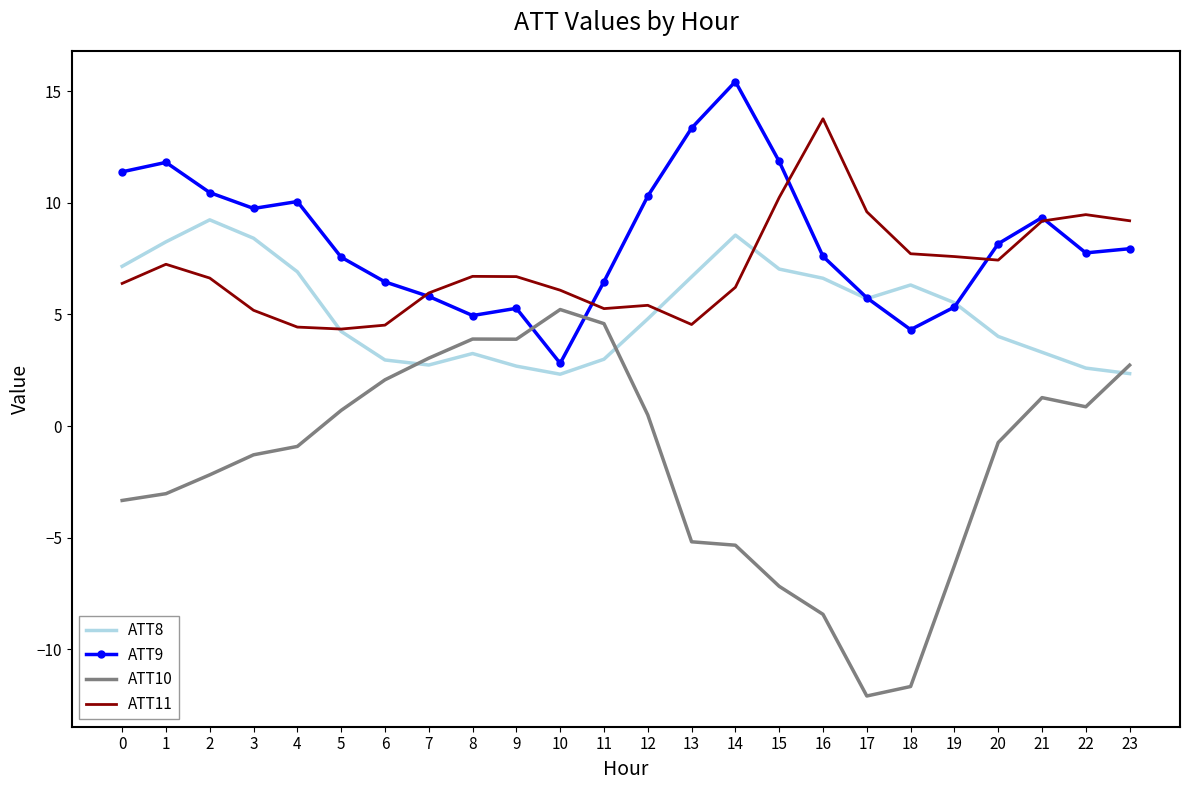

What is the maximum value for ATT10?

5.2